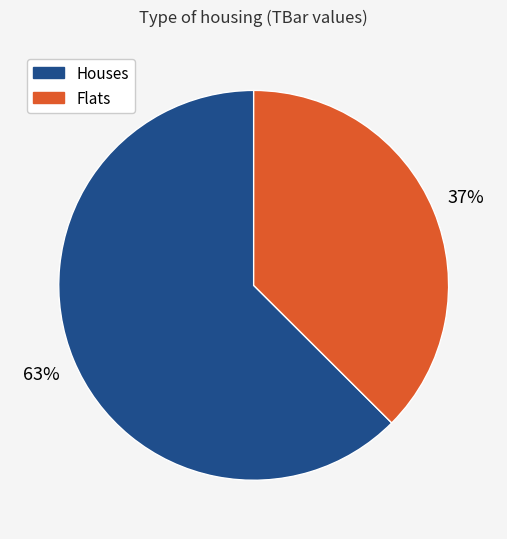

Does any single category account for the majority?

Yes